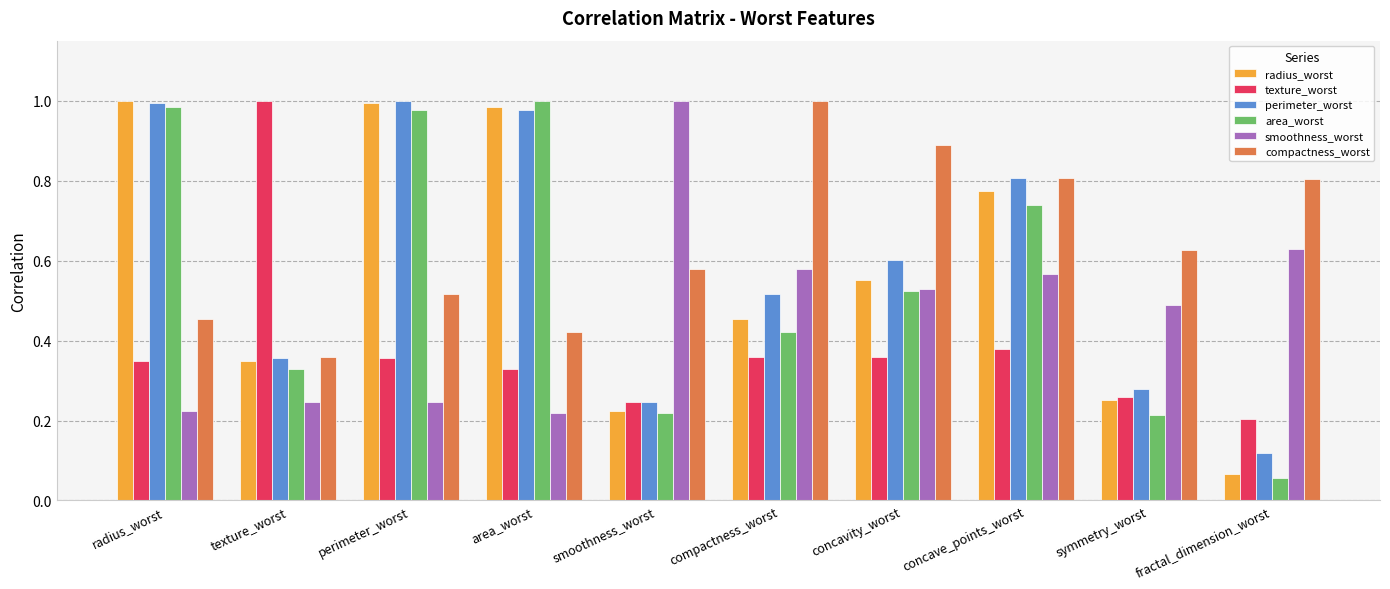

What are all the series names shown in the legend?

radius_worst, texture_worst, perimeter_worst, area_worst, smoothness_worst, compactness_worst